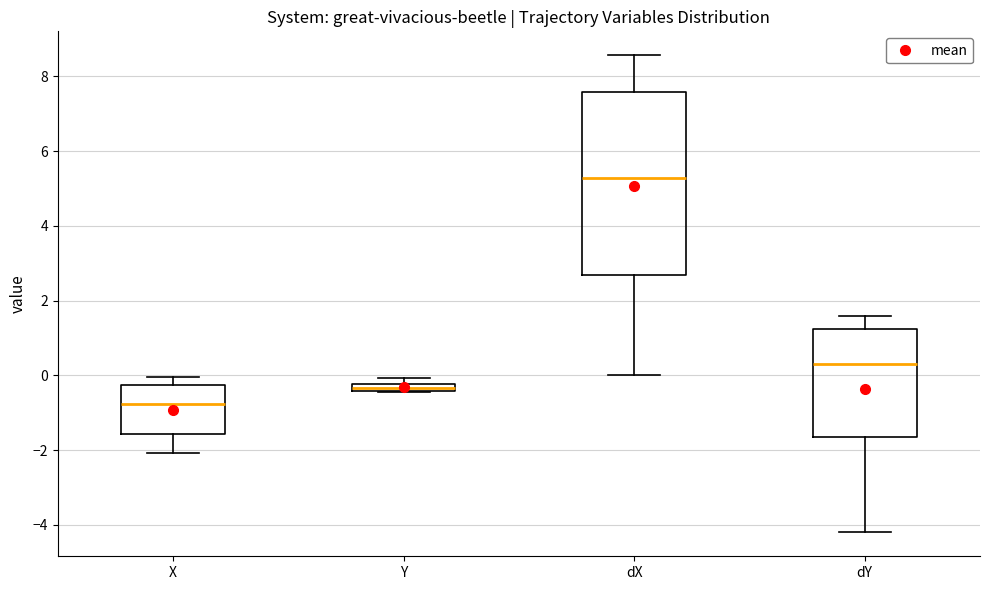

Where is the upper edge of the box for X on the y-axis? The values are not printed on the chart, so give them approximately, as read against the axis.

-0.2